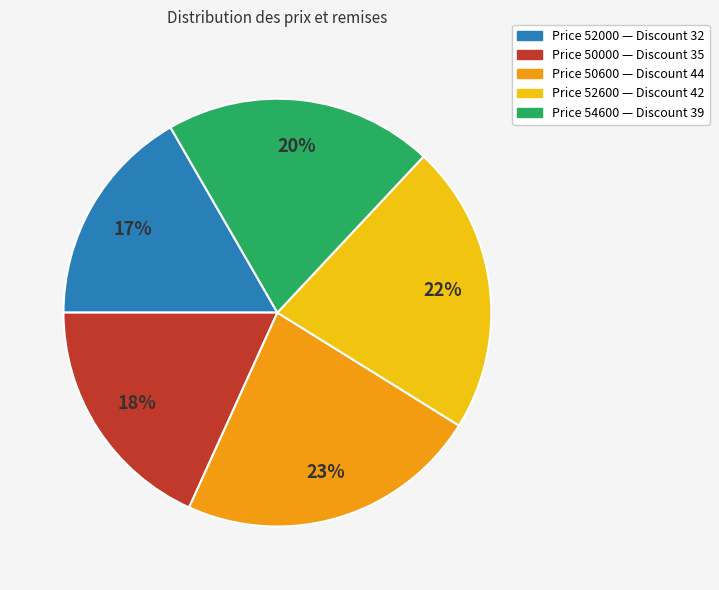

Rank the categories by value from lowest to highest.

Price 52000 — Discount 32, Price 50000 — Discount 35, Price 54600 — Discount 39, Price 52600 — Discount 42, Price 50600 — Discount 44